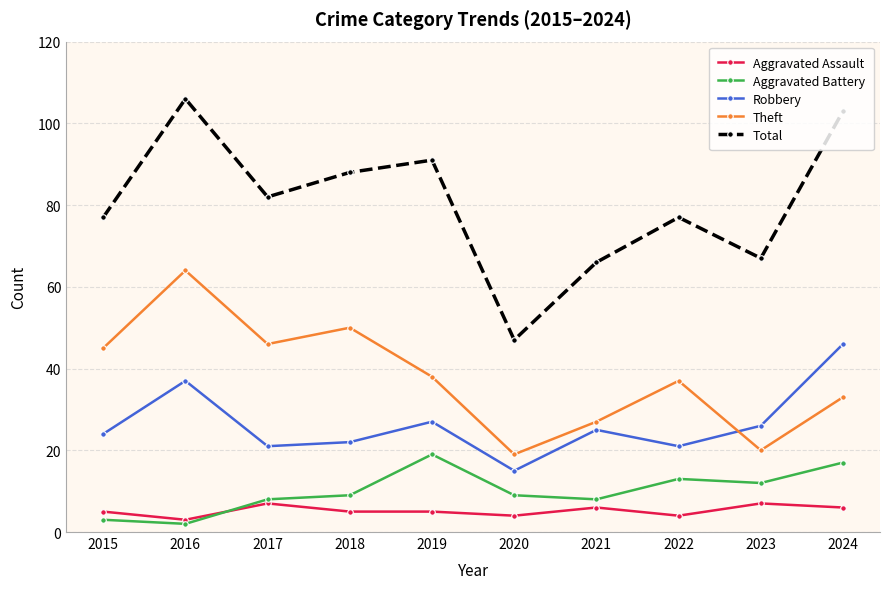

How many lines are shown in the chart?

5